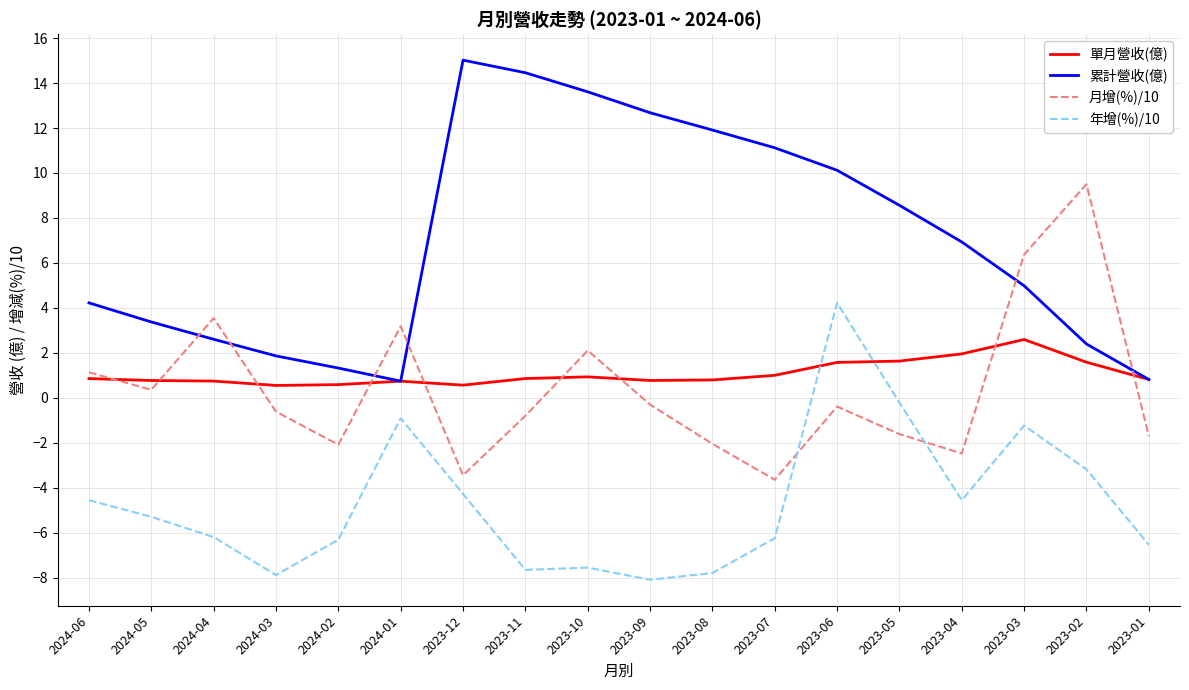

Is the value of 月增(%)/10 at 2024-02 greater than the value of 累計營收(億) at 2023-12?

No